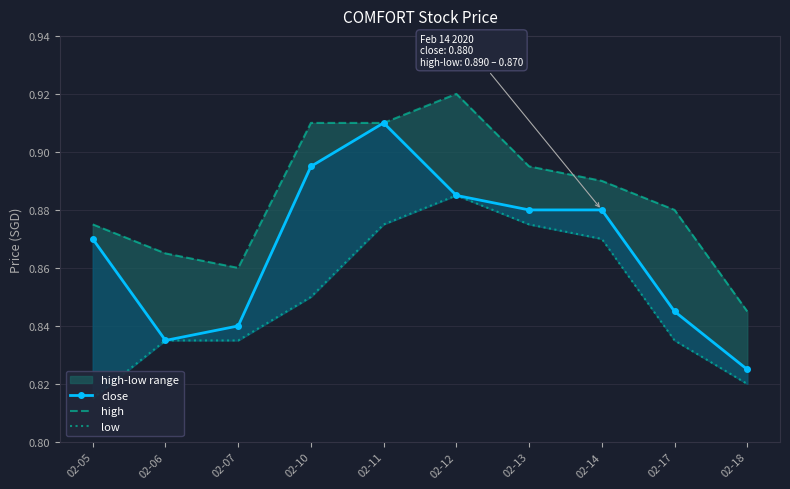

How many lines are shown in the chart?

3